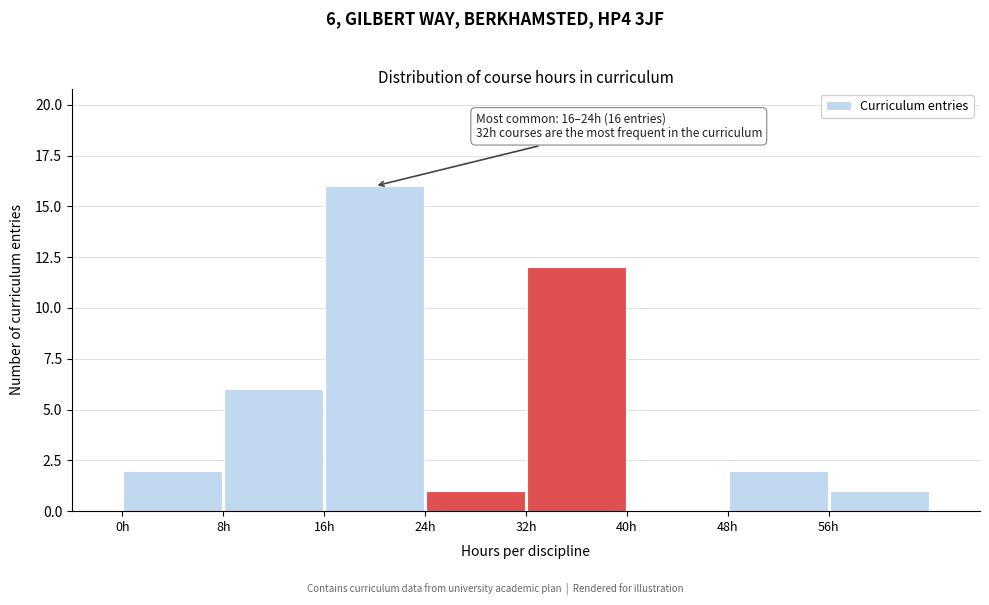

Which range on the x-axis has the tallest bar?

16 to 24